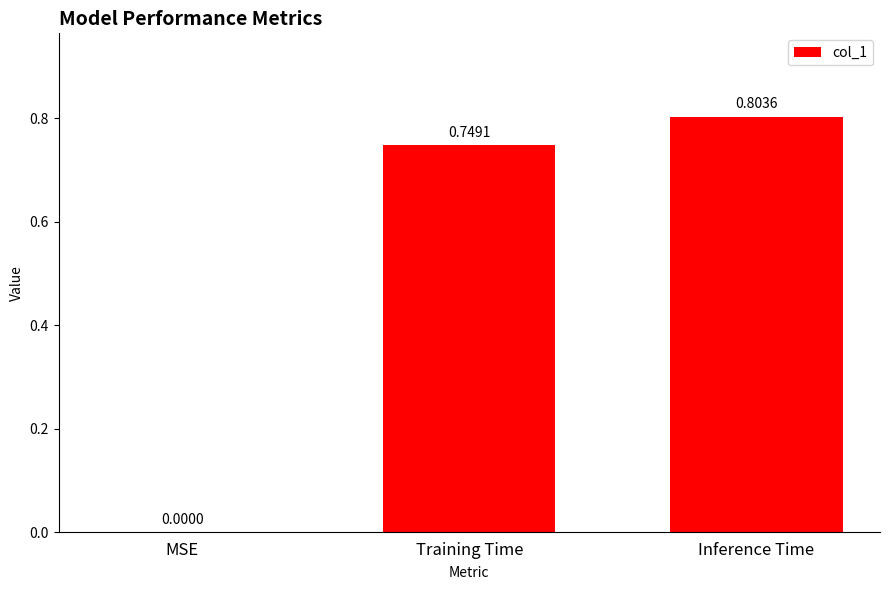

At which label is the value closest to 0?

MSE